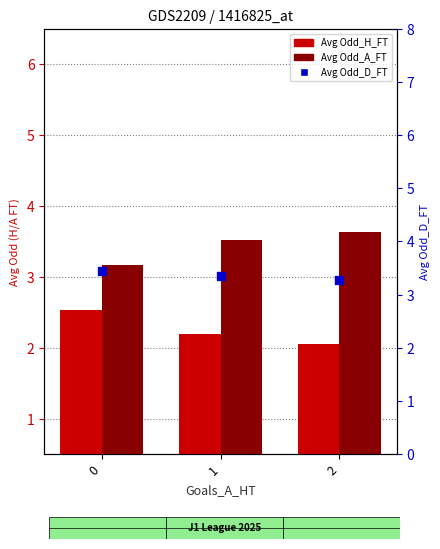

Which series has the largest total across all categories?

Avg Odd_A_FT